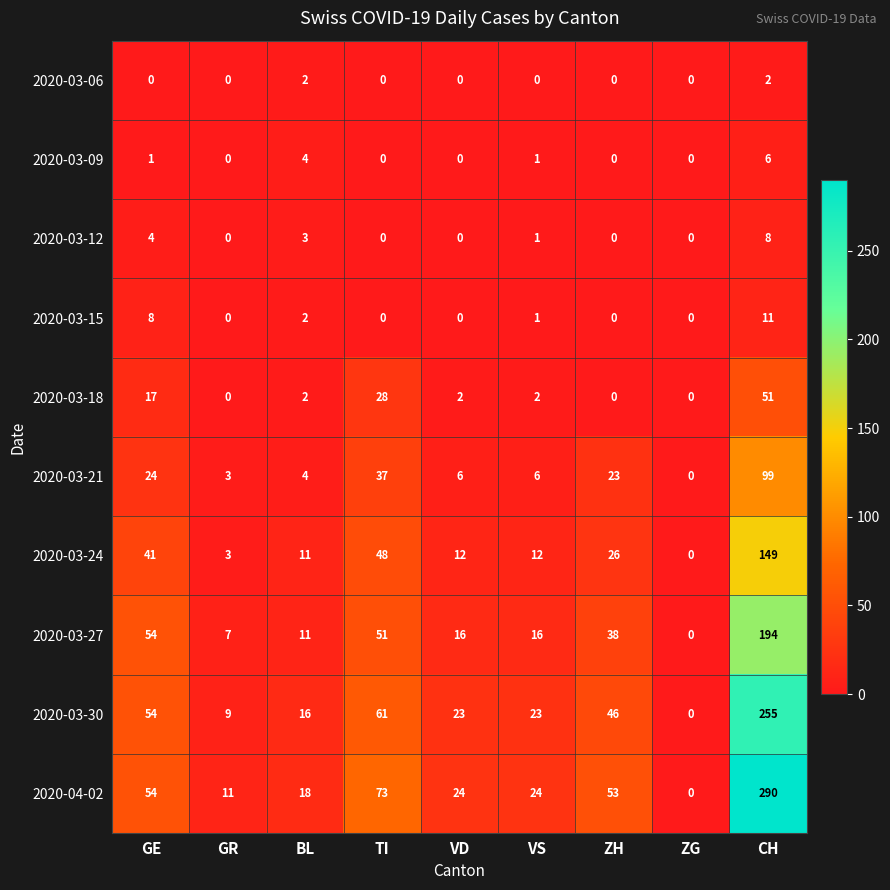

Between GR and VS, which series saw the biggest shift?

2020-03-30